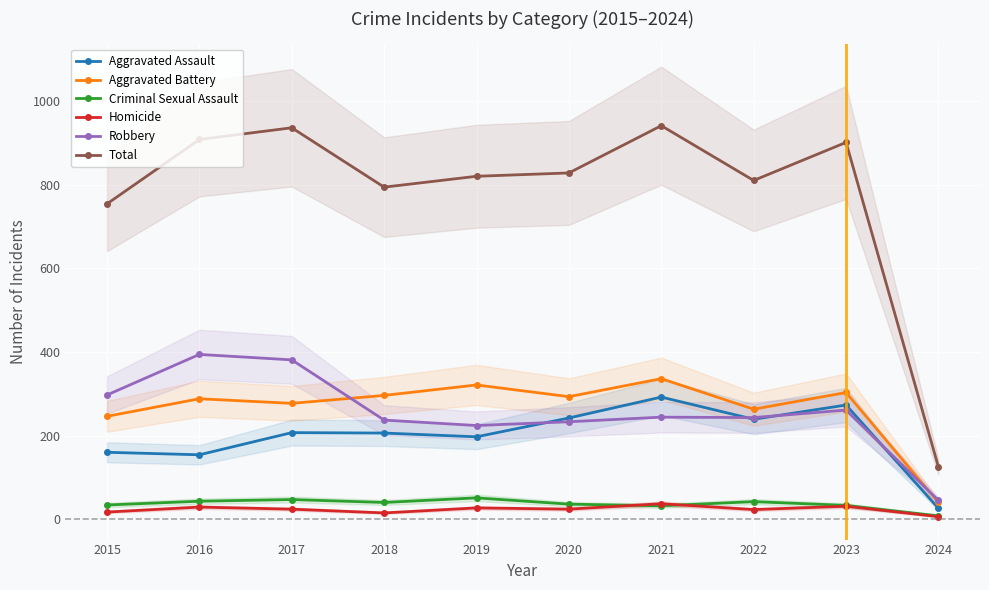

How many data points in Aggravated Battery are less than 293?

5